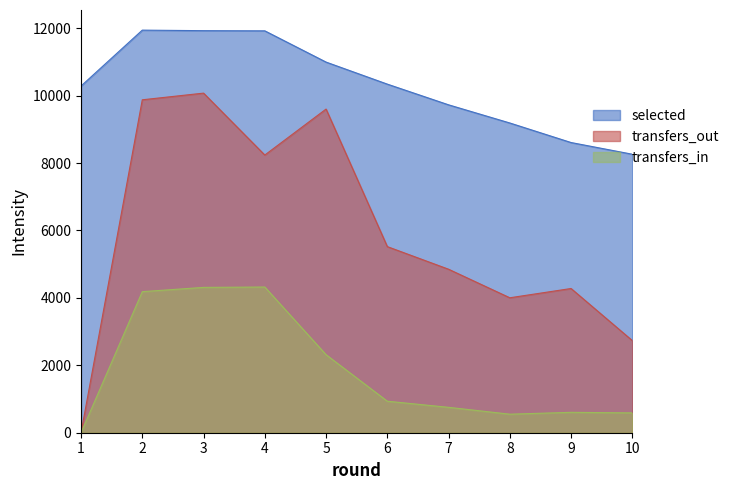

What is the approximate value of transfers_in at 8?

550.0